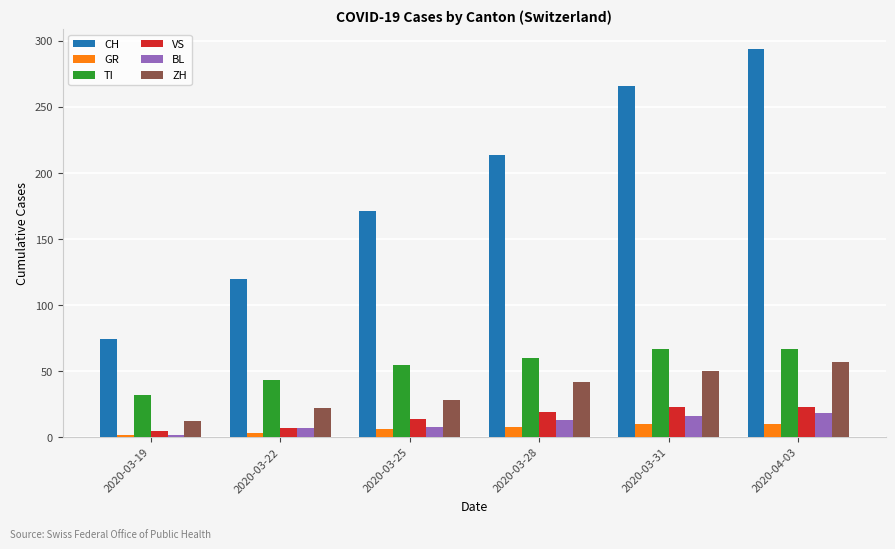

Count the VS values in the range 7 to 23.

5